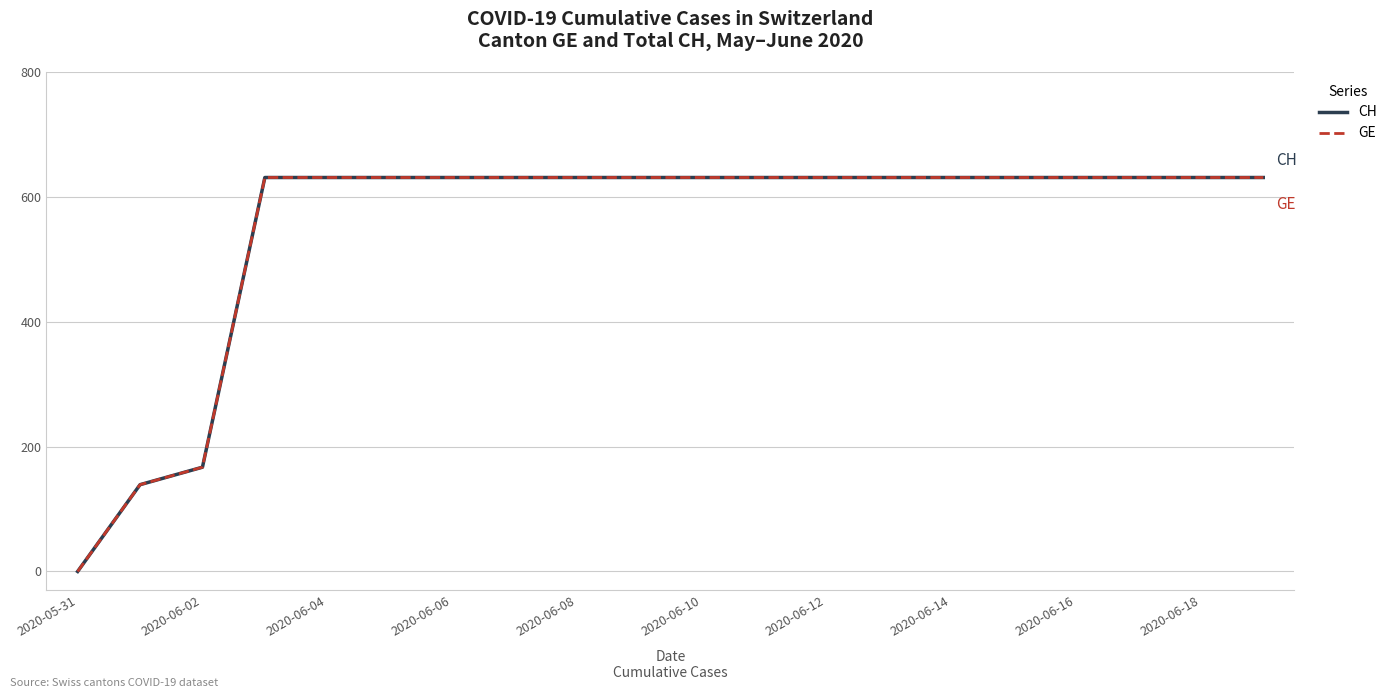

At which category is the sum across all series the highest?

2020-06-06